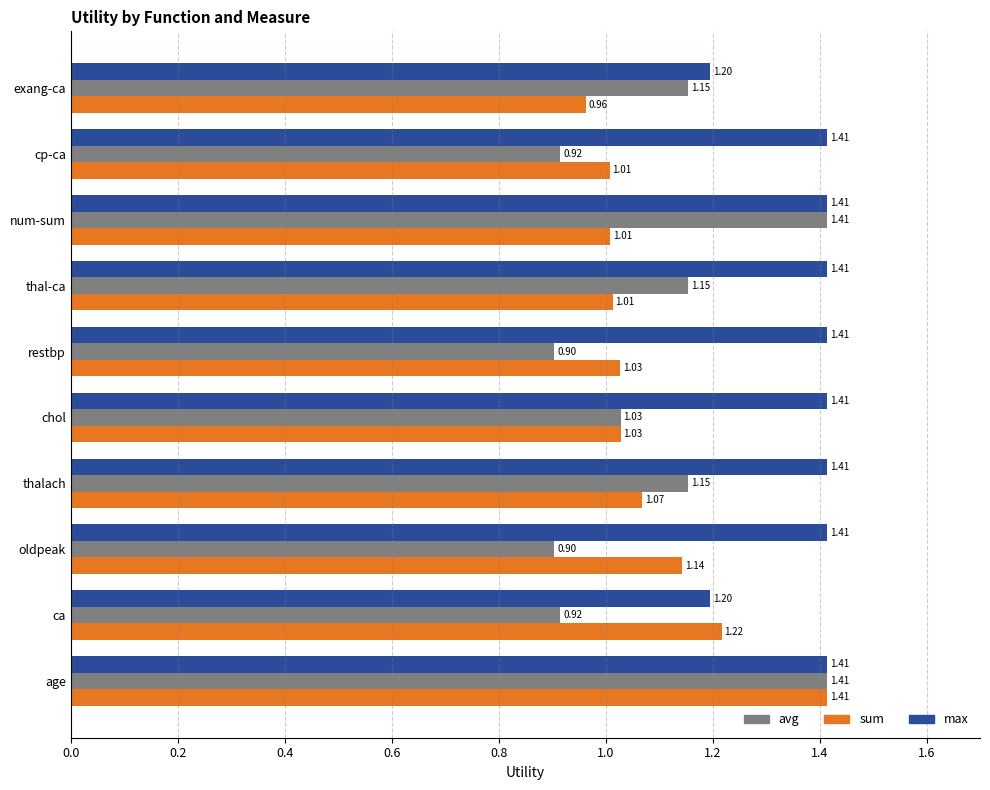

Between thalach and restbp, which series saw the biggest shift?

avg